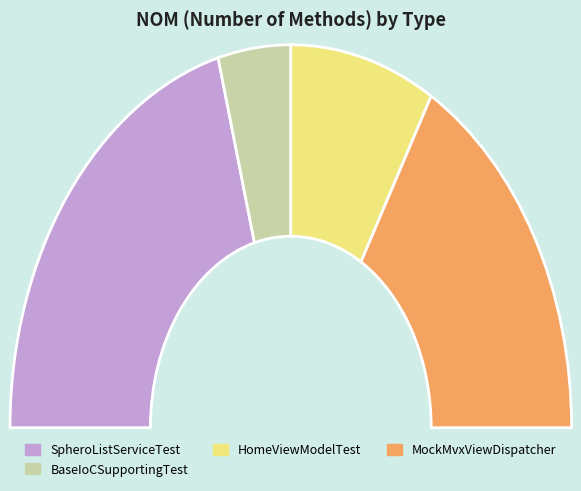

Which category has the biggest portion of the pie?

SpheroListServiceTest